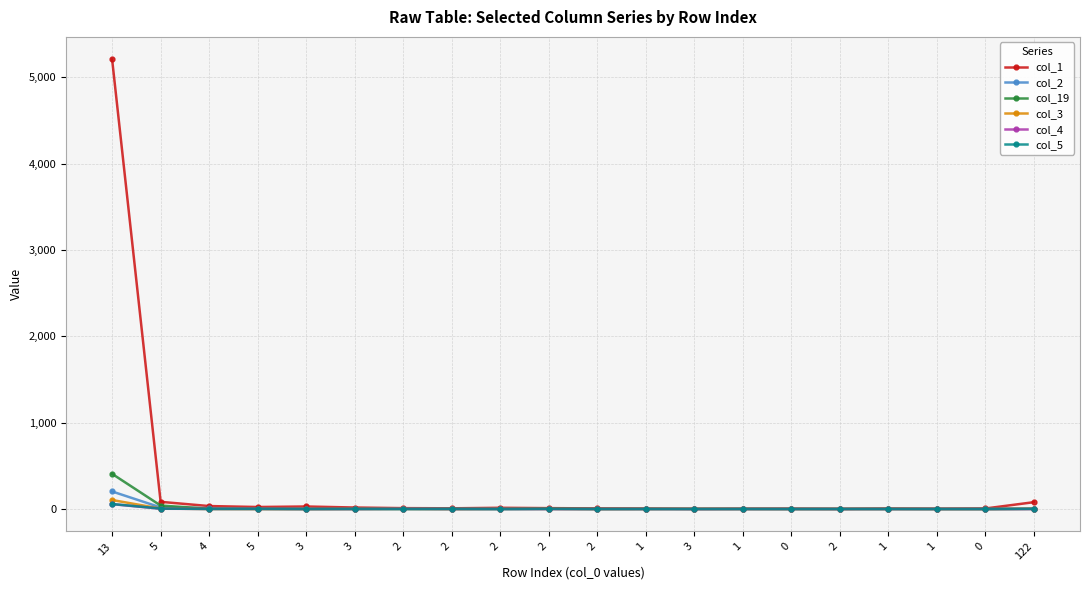

Is this an area chart (filled region under the line)?

No